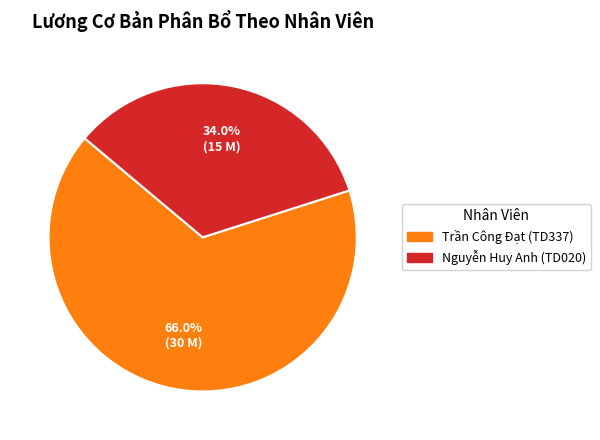

How many slices are in this pie chart?

2